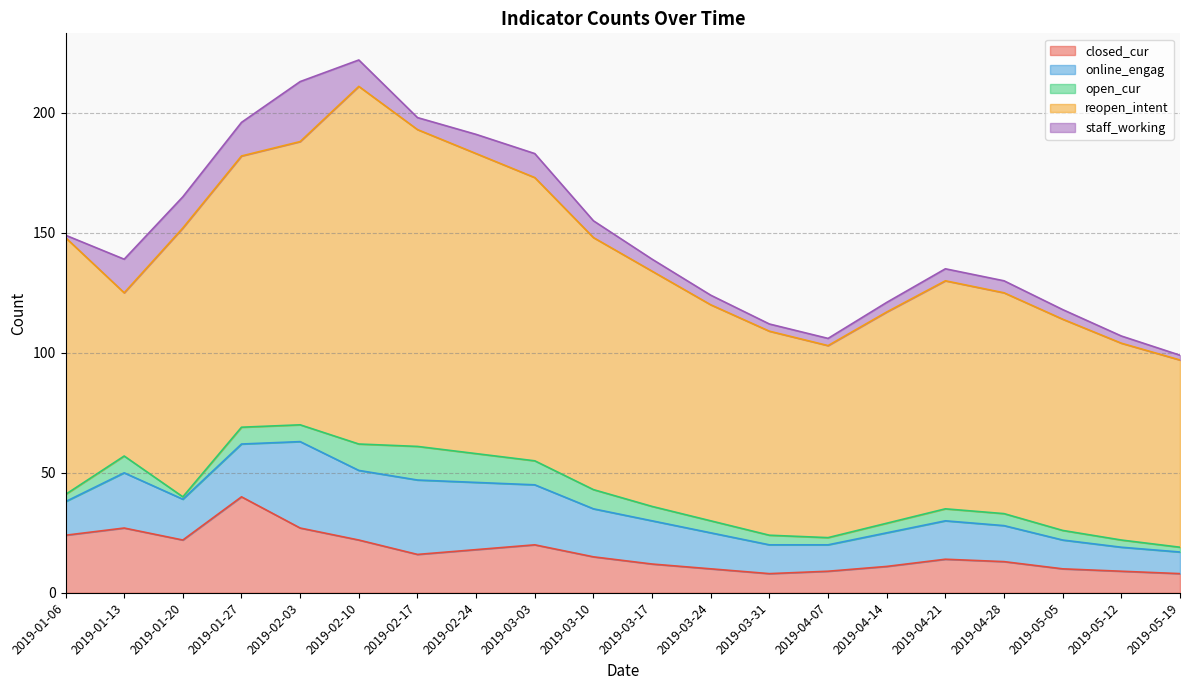

What is the label of the 11th point from the left?

2019-03-17